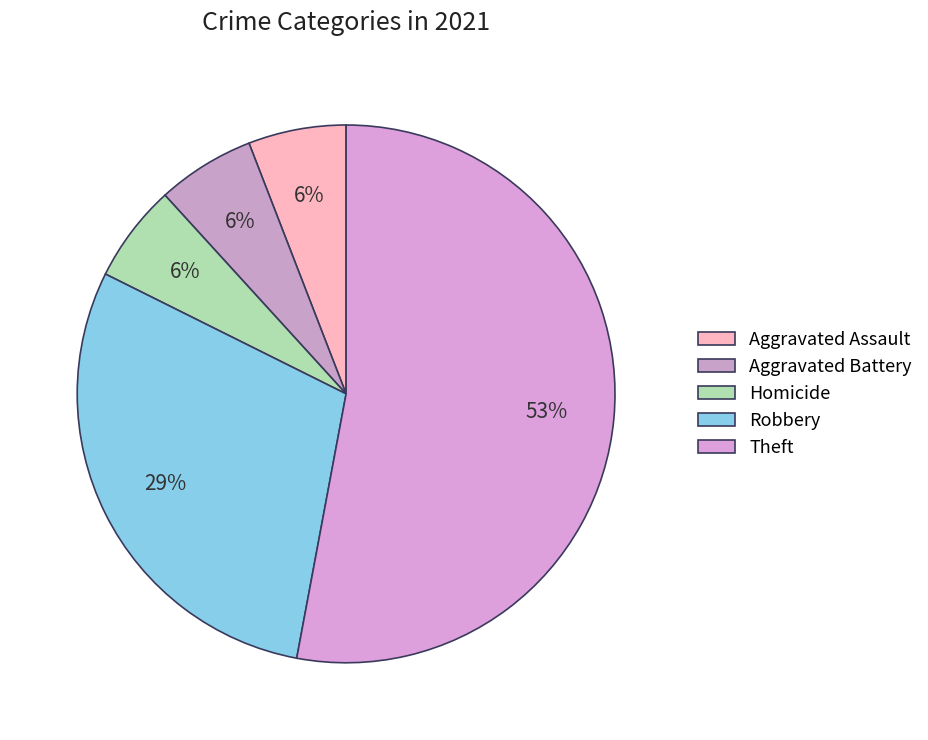

How many segments does this pie chart have?

5